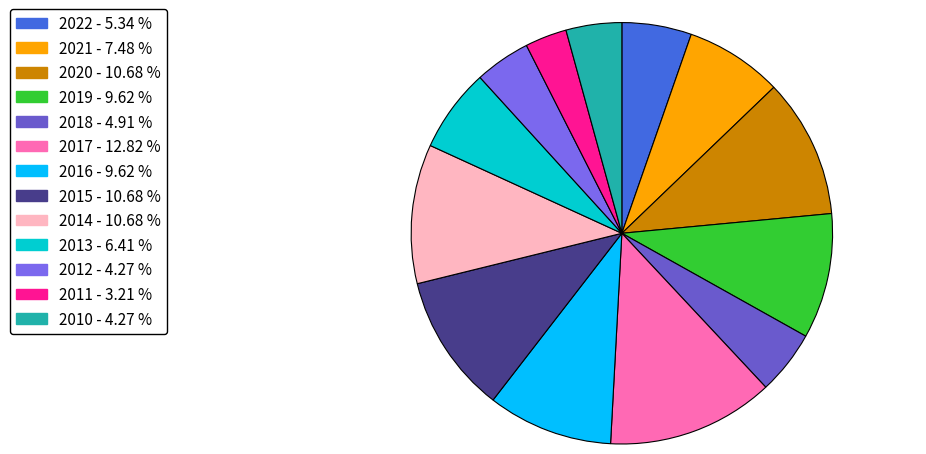

The 2014 slice represents 18% of the pie. True or false?

False